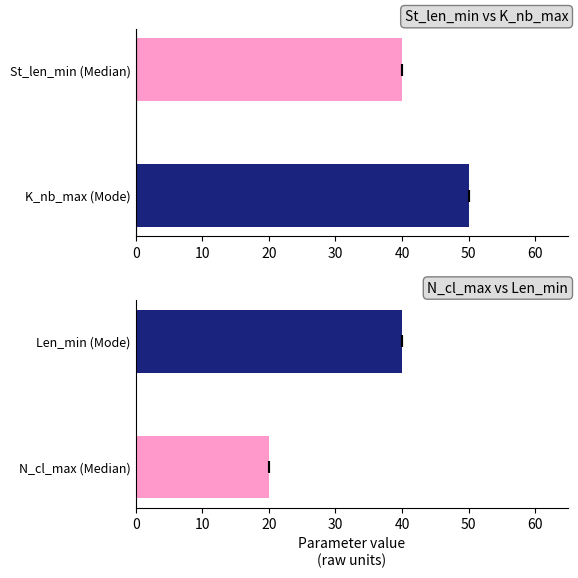

What is the maximum value for N_cl_max?

20